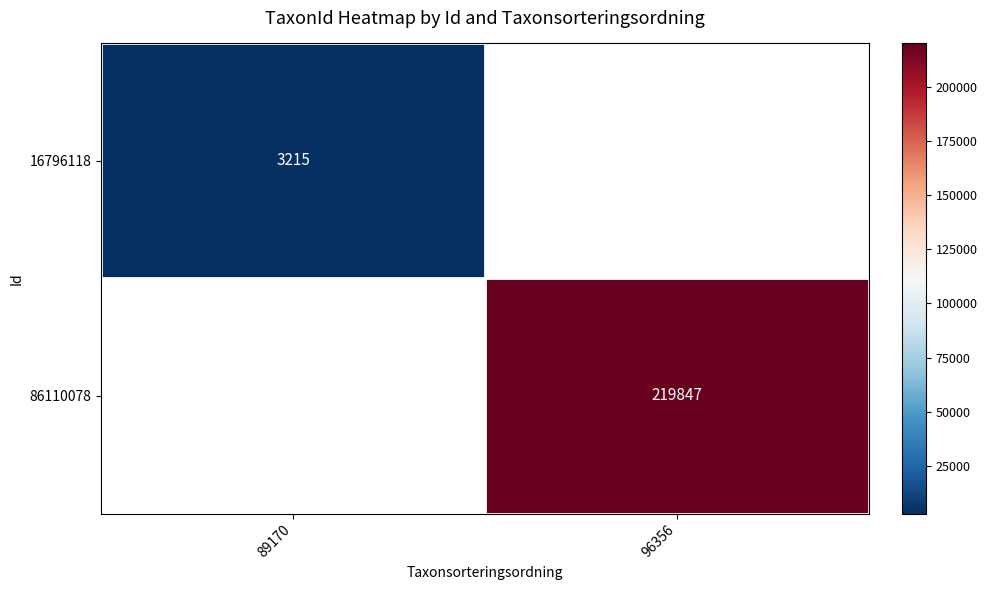

The value of 16796118 at 89170 is 3215. True or false?

True